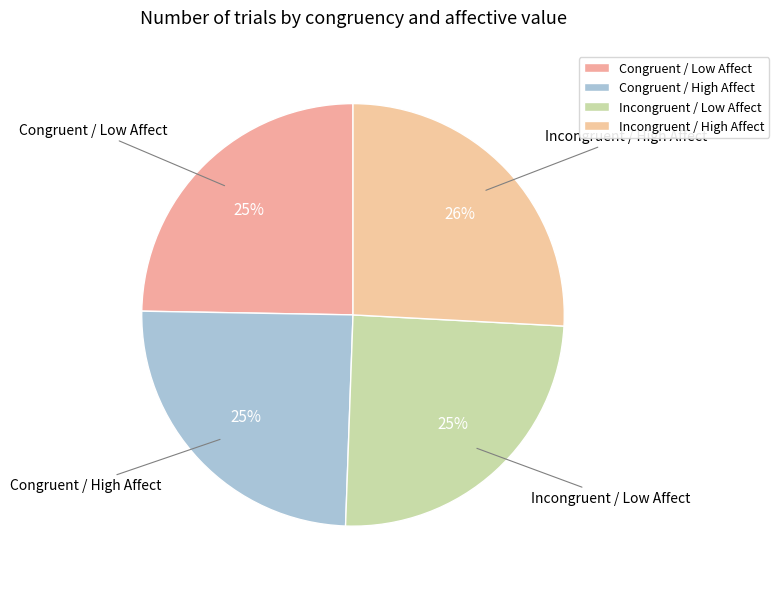

To the nearest percent, what is the average slice percentage?

25%